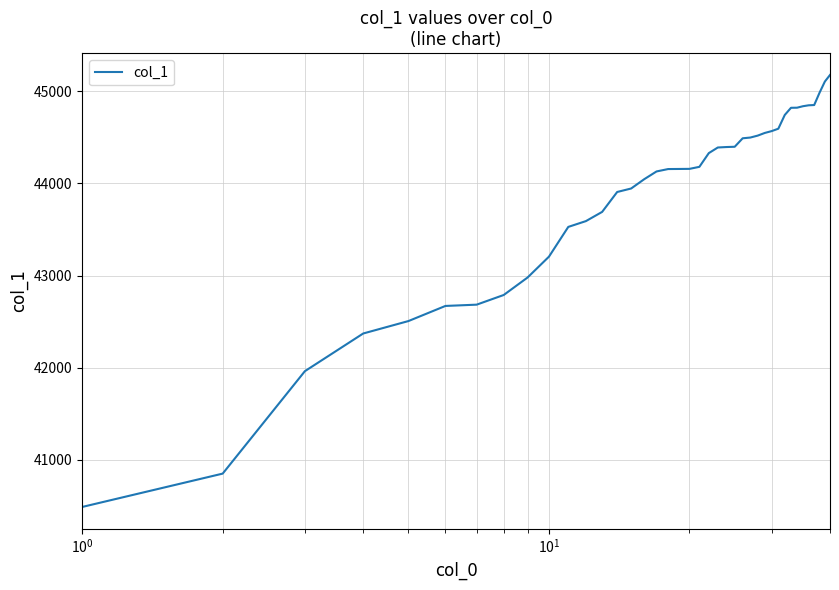

What is the maximum value shown in the chart?

45177